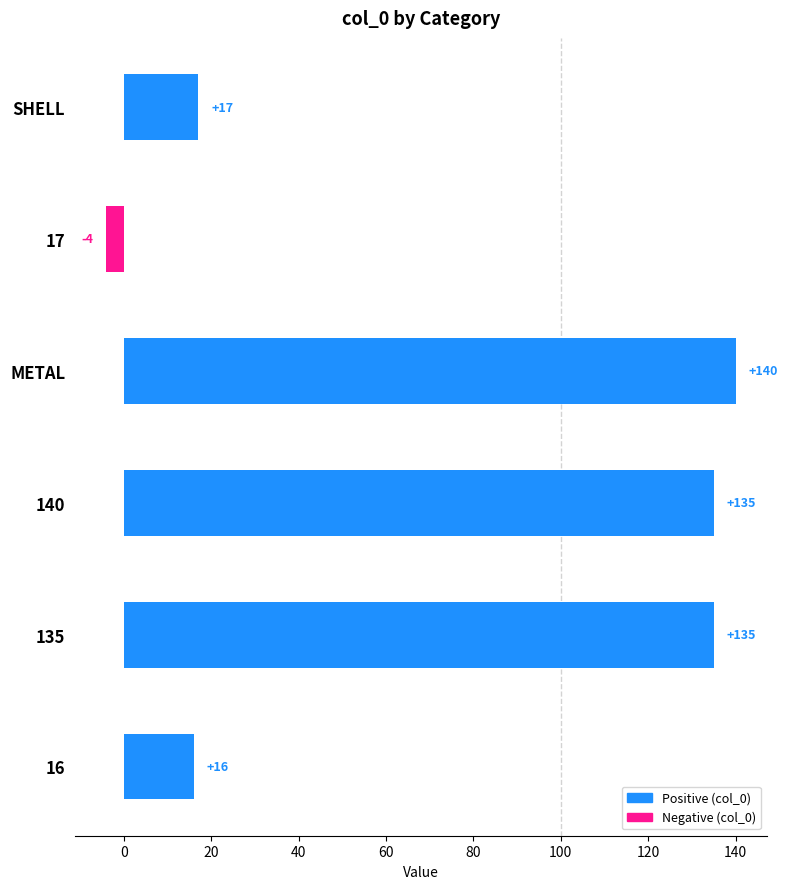

What is the greatest value displayed?

140